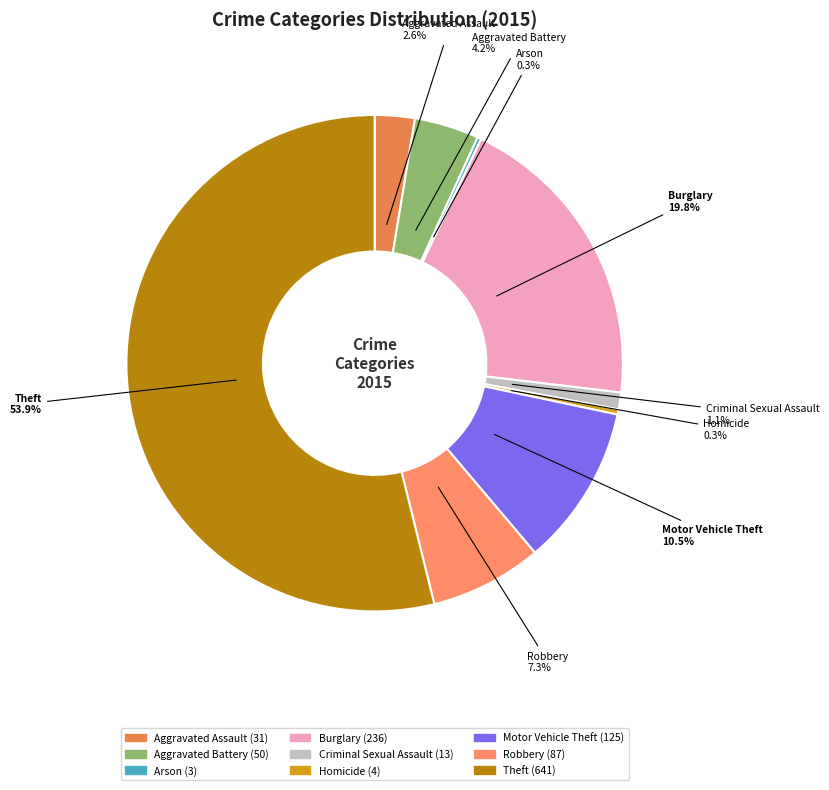

Which category accounts for the majority?

Theft